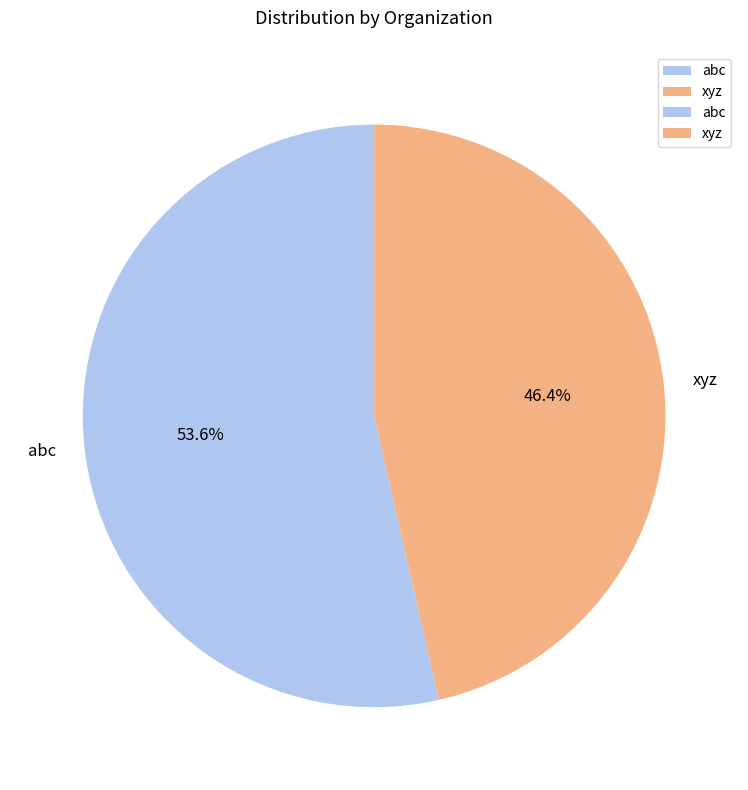

To the nearest percent, what is the average slice percentage?

50%